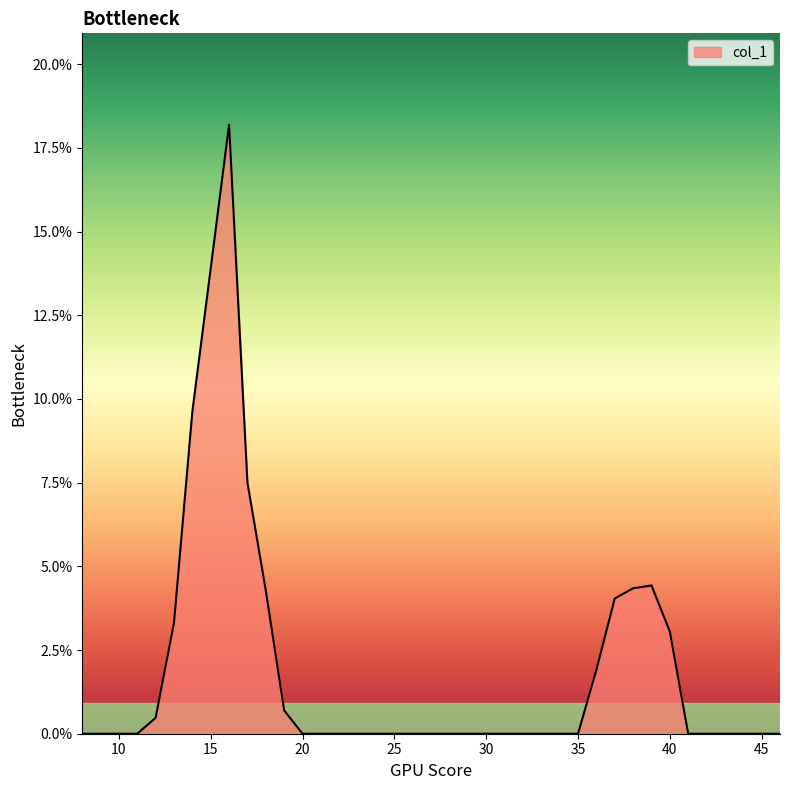

What is the difference between the maximum and minimum values?

18.2